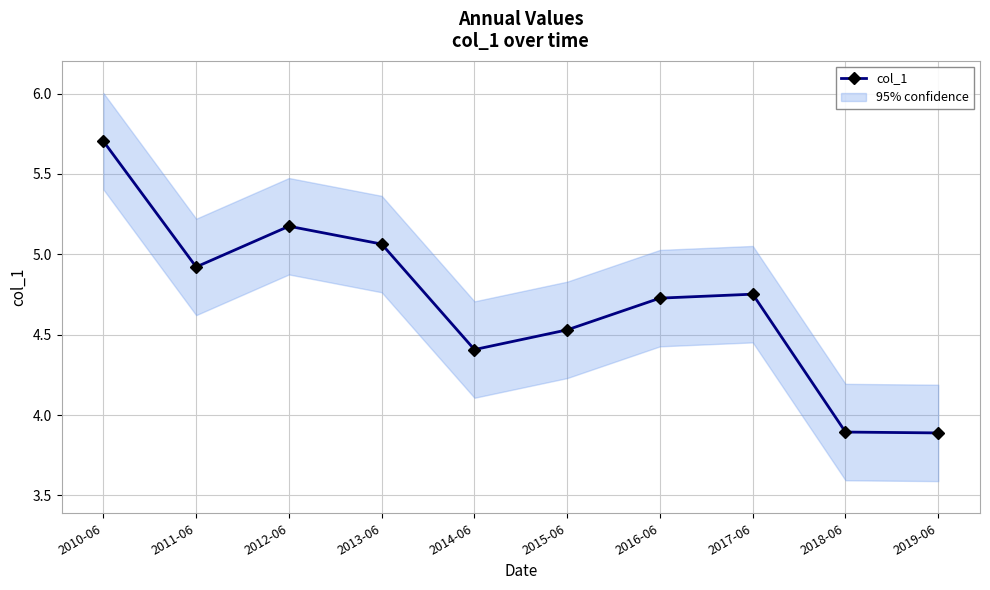

Rank the categories by value from highest to lowest.

2010-06, 2012-06, 2013-06, 2011-06, 2017-06, 2016-06, 2015-06, 2014-06, 2018-06, 2019-06